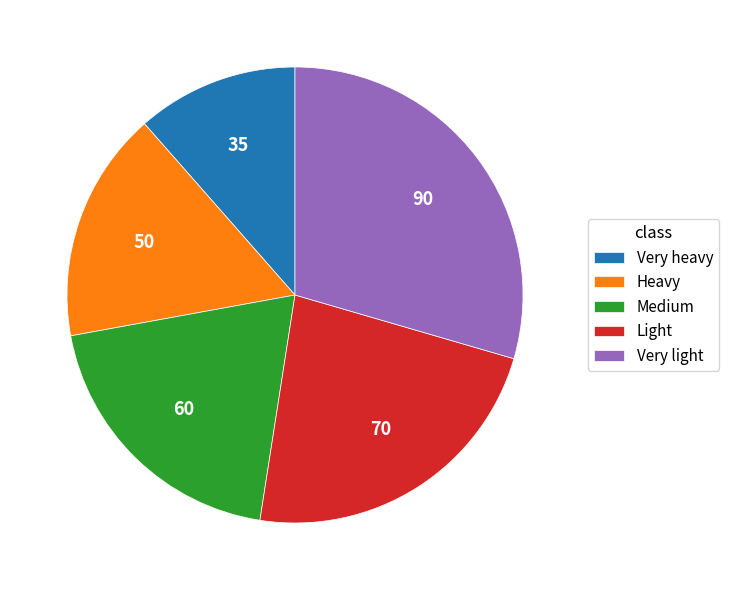

Rank the categories by value from lowest to highest.

Very heavy, Heavy, Medium, Light, Very light